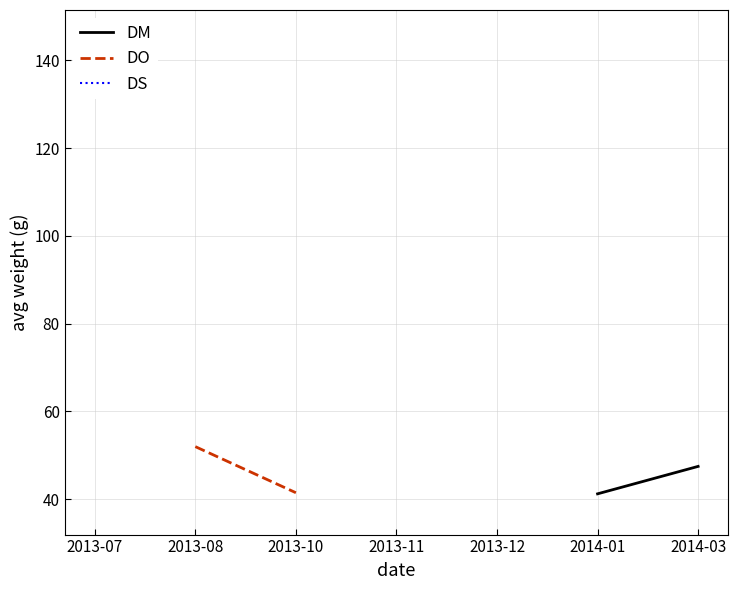

List the series in order of their overall mean, lowest first.

DM, DO, DS